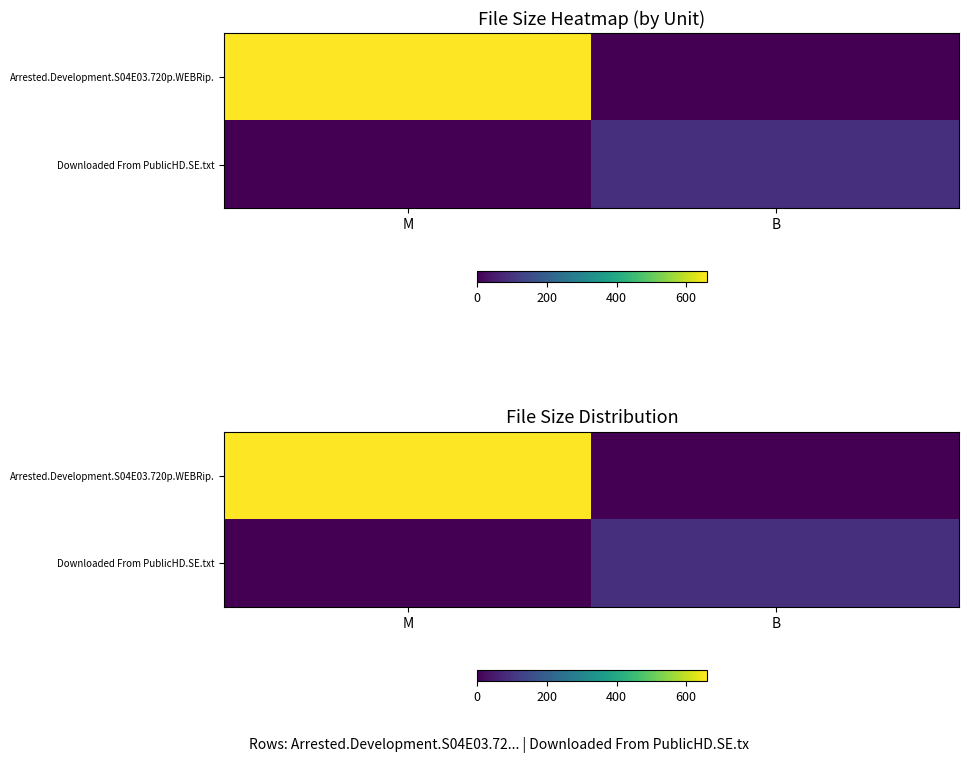

Is the value of Downloaded From PublicHD.SE.txt at M greater than the value of Arrested.Development.S04E03.720p.WEBRip. at M?

No